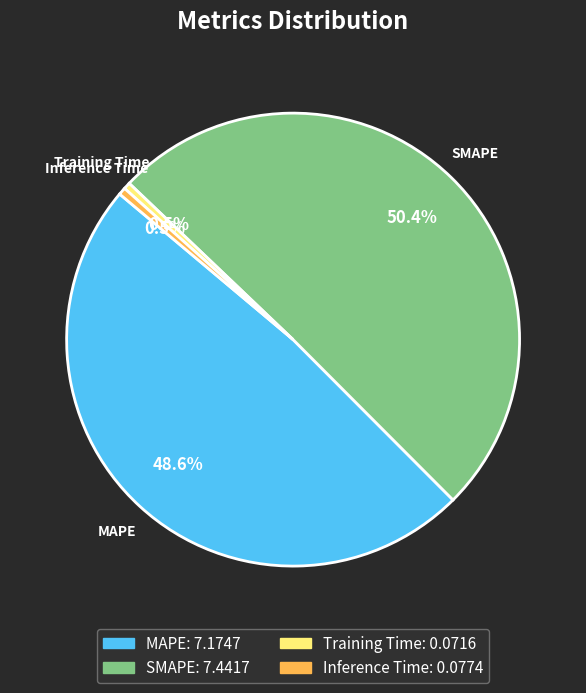

What is the total percentage of Inference Time and MAPE?

49.1%